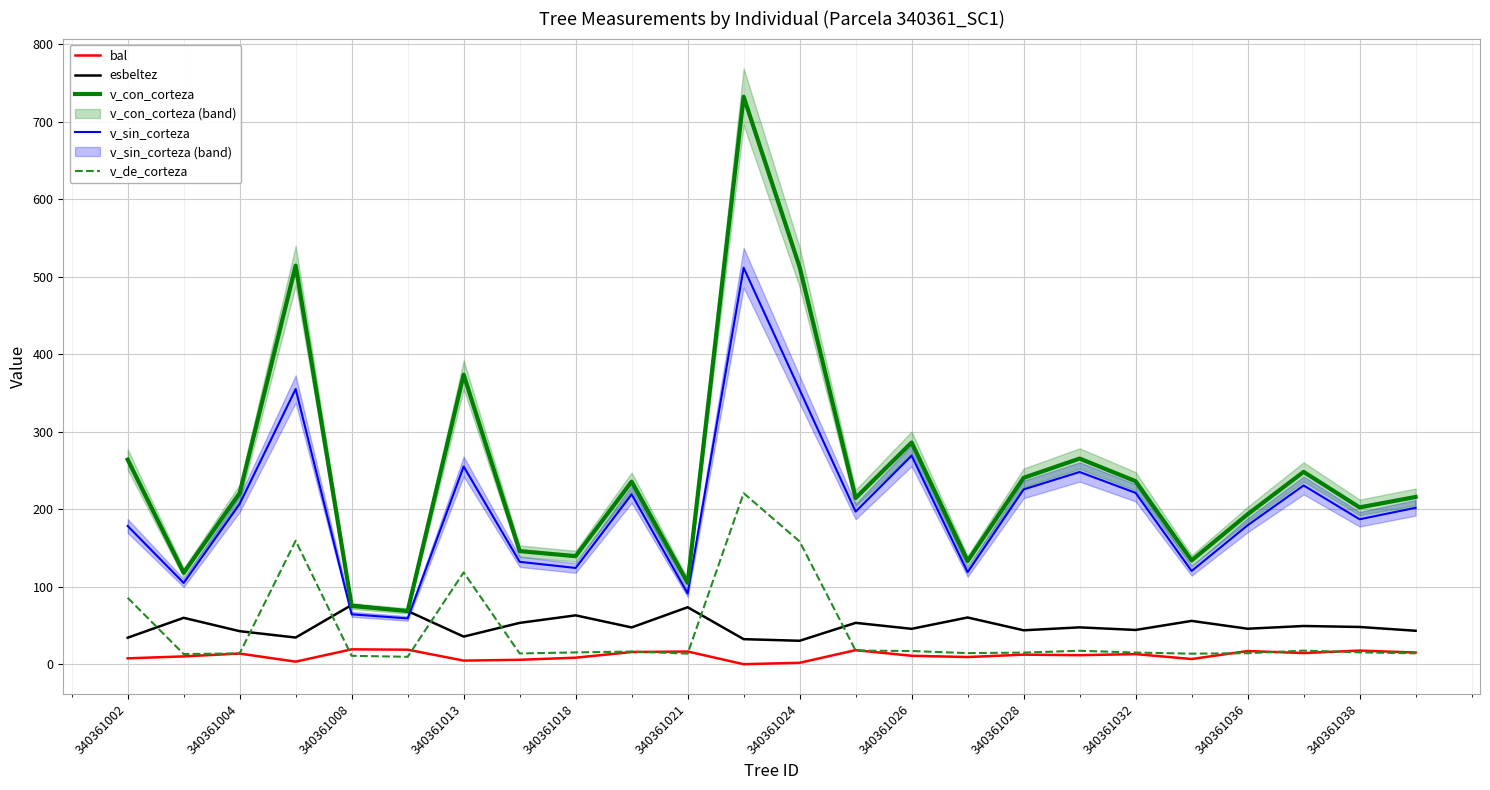

How many times do v_de_corteza and bal cross each other?

9